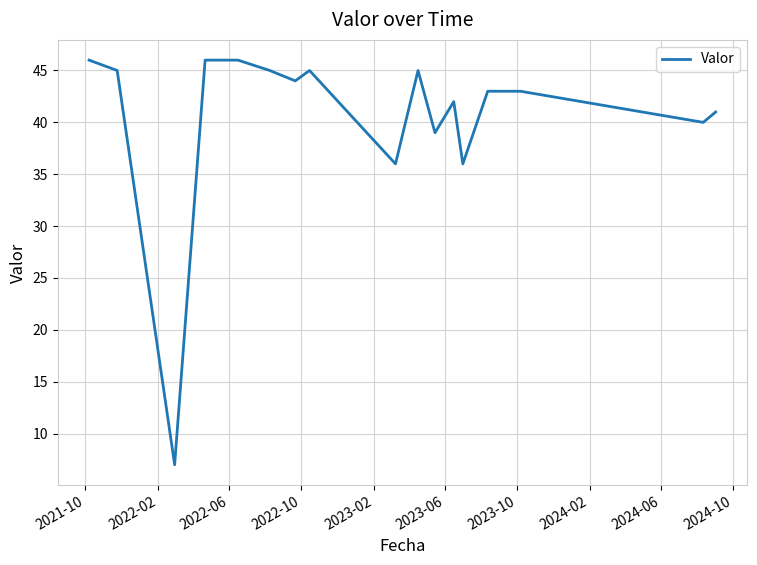

What is the smallest value displayed?

7